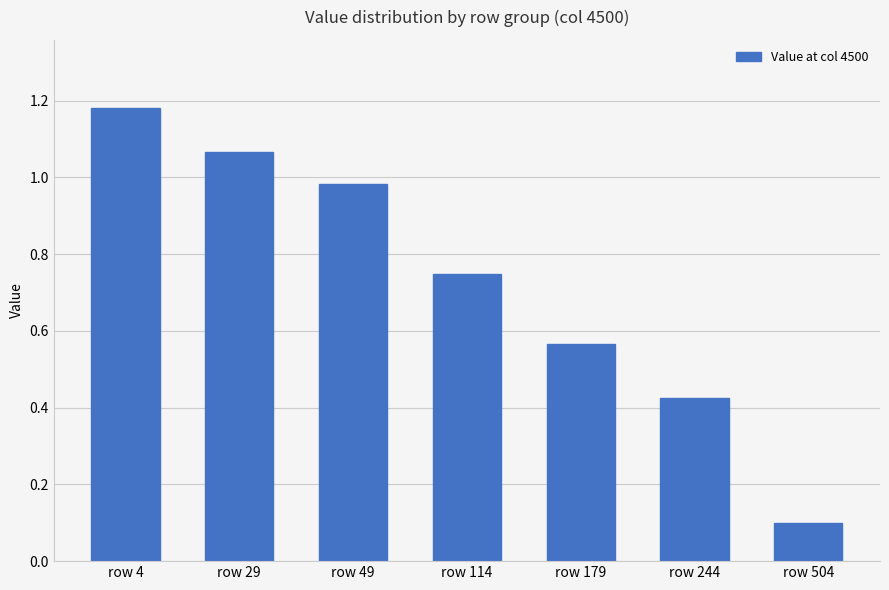

At which category does the chart reach its peak across all series?

row 4